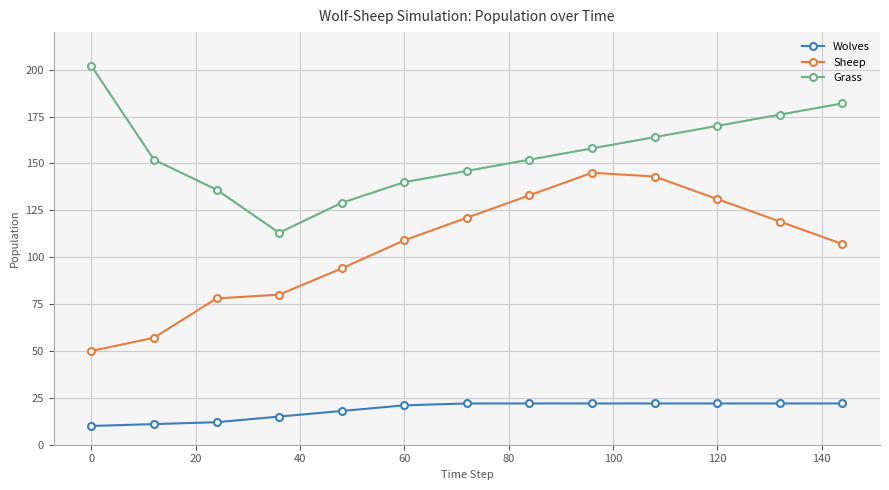

What is the difference between the maximum and minimum values in the Wolves series?

12